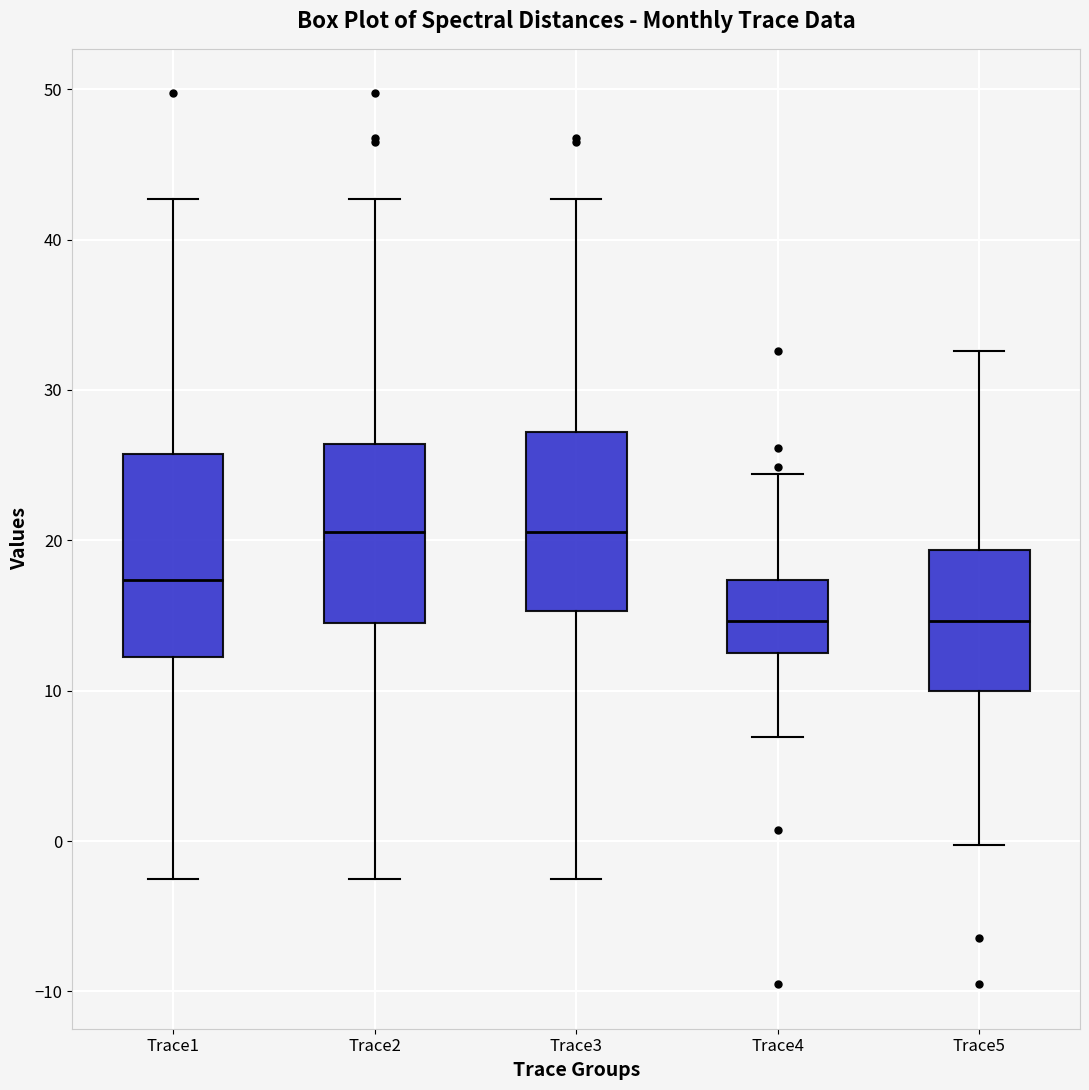

Which box is the tallest, from its lower edge to its upper edge?

Trace1